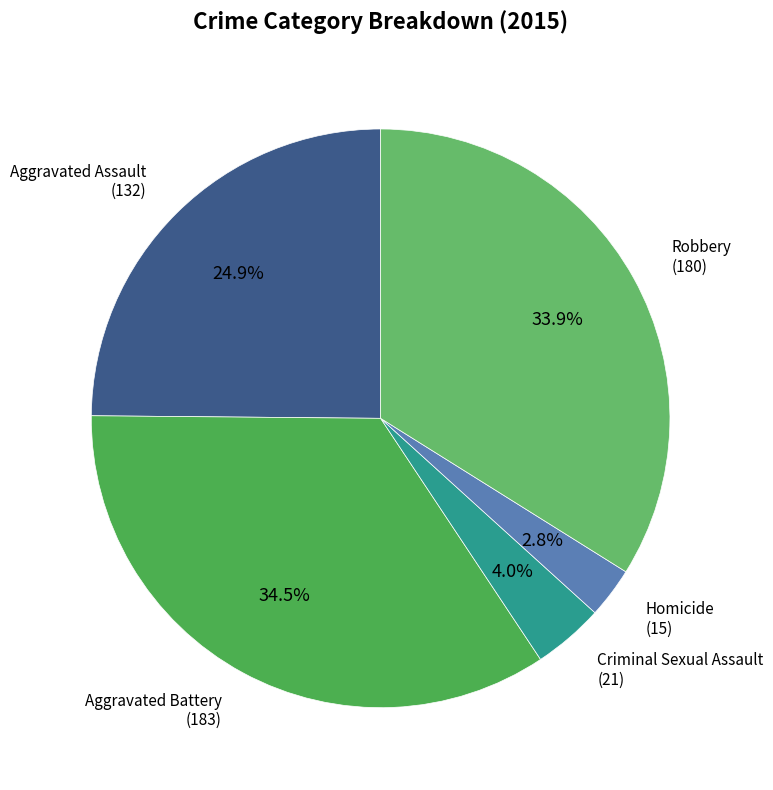

How many slices are in this pie chart?

5